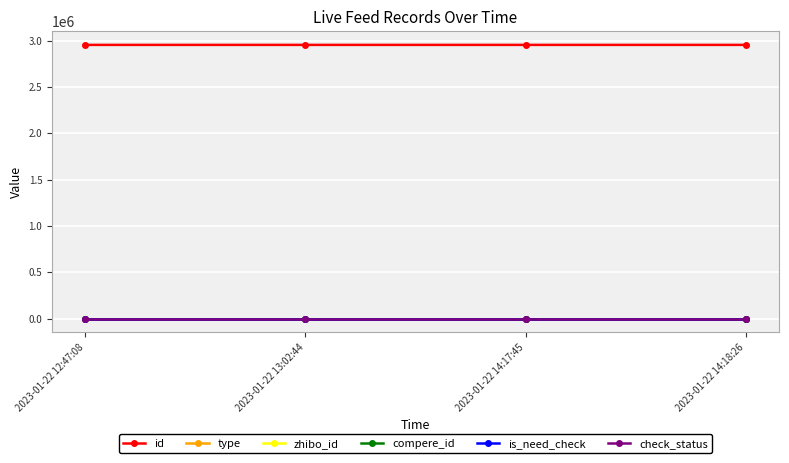

Reading left to right, transcribe all the data shown in this chart.

id: 2953864	2953863	2953836	2953832
type: 1	1	1	0
zhibo_id: 152	152	152	152
compere_id: 0	0	0	0
is_need_check: 0	0	0	0
check_status: 1	1	1	1